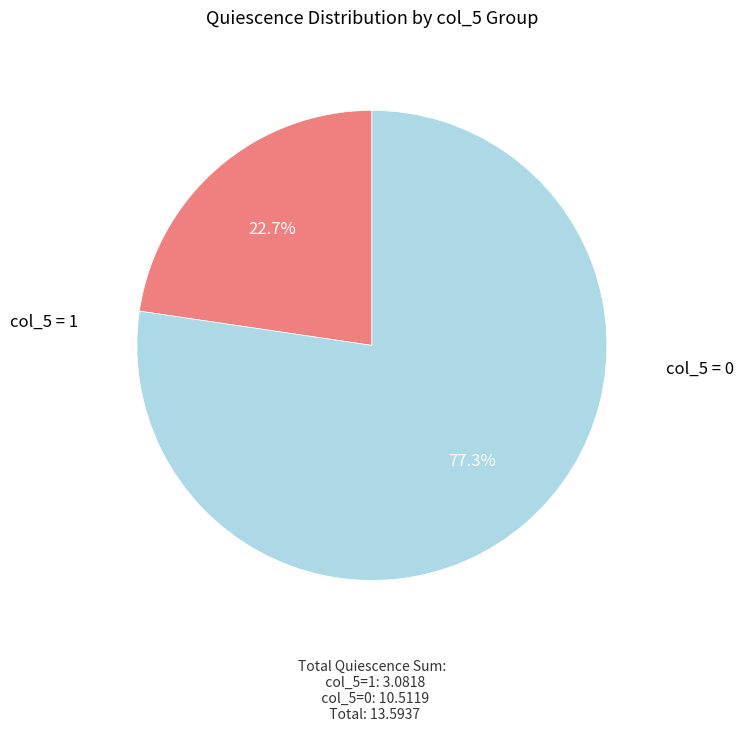

How much of the chart is everything except col_5 = 0?

22.7%